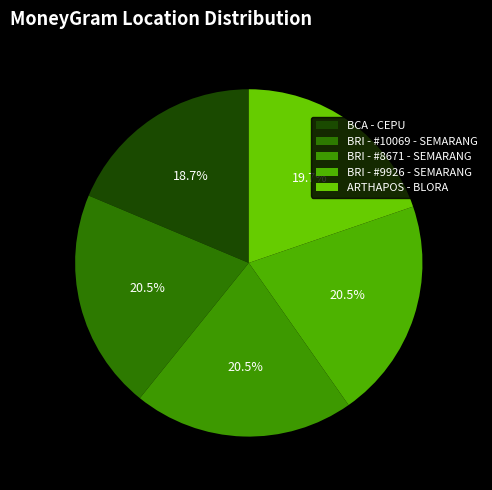

Is there a majority slice in this chart?

No